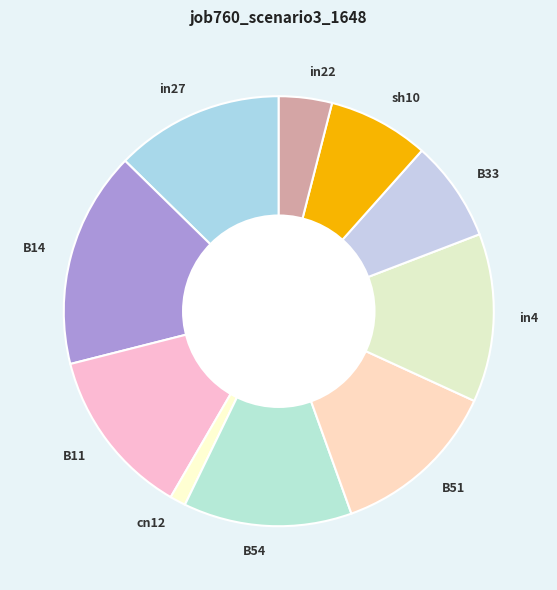

Is the sum of in4 and in22 greater than half?

No